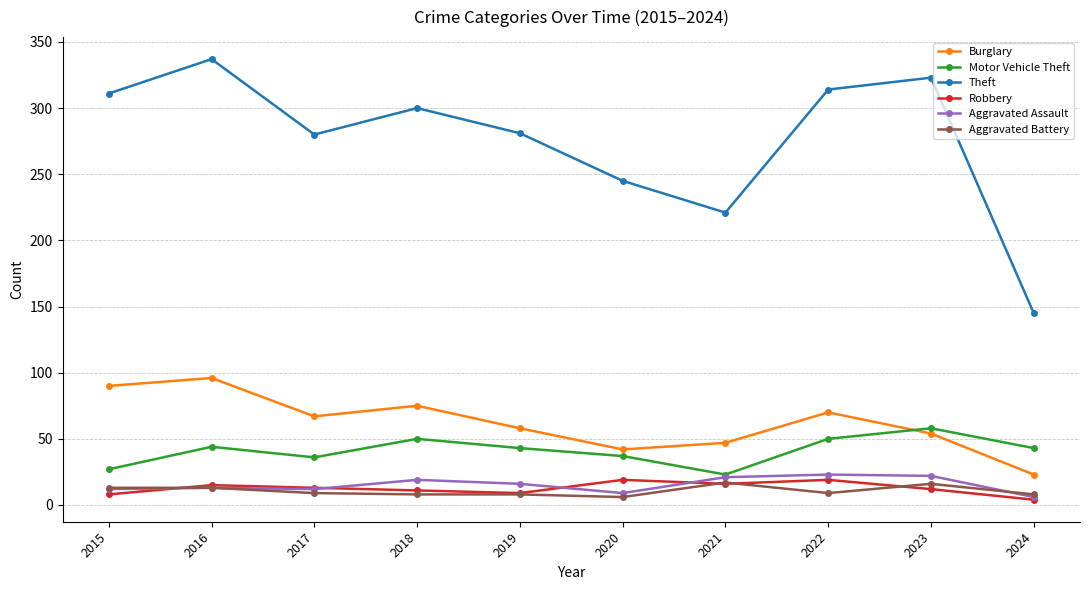

How many distinct data groups are displayed?

6